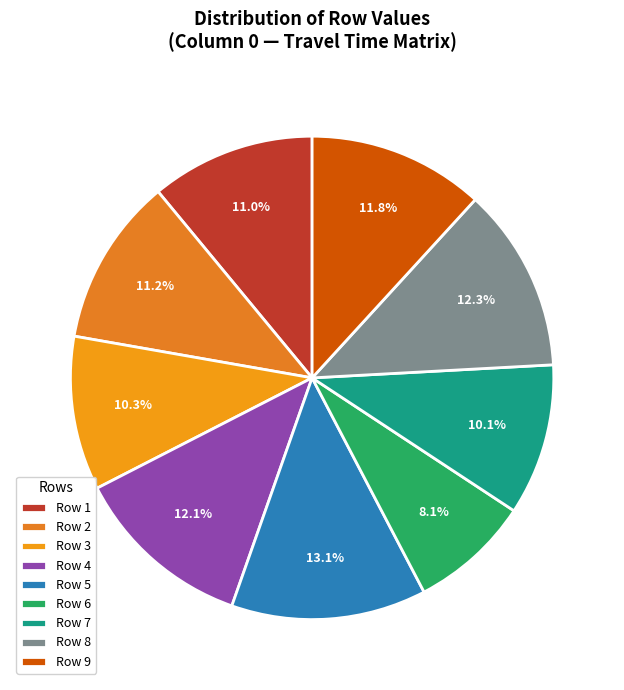

How many segments does this pie chart have?

9